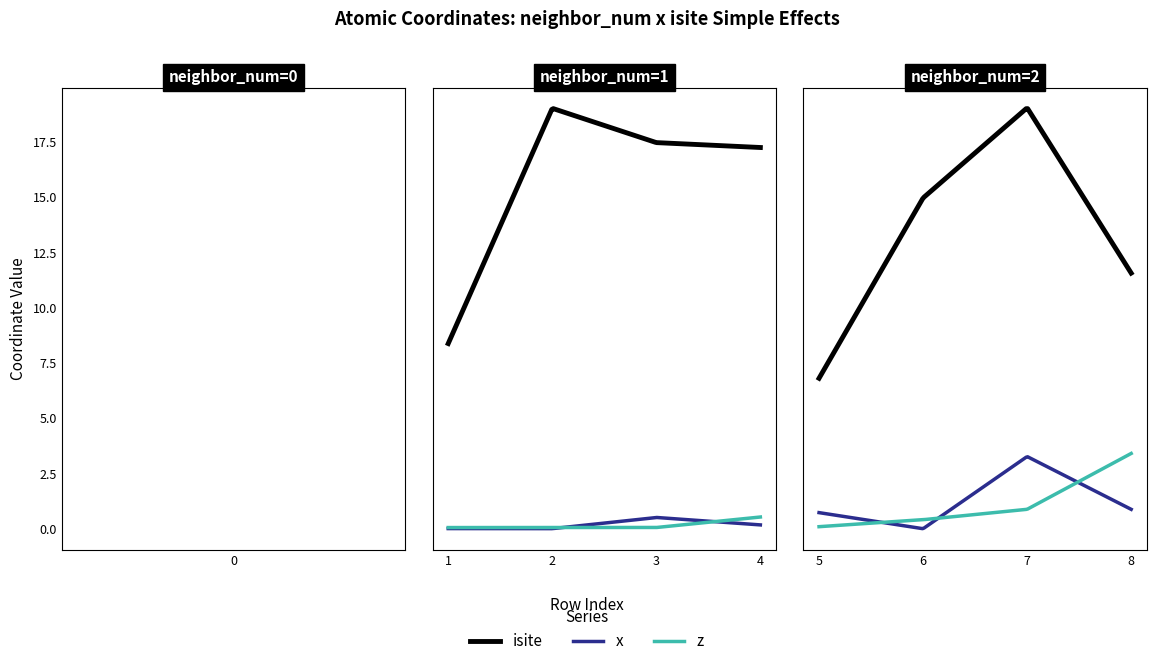

At which category does the chart reach its peak across all series?

2